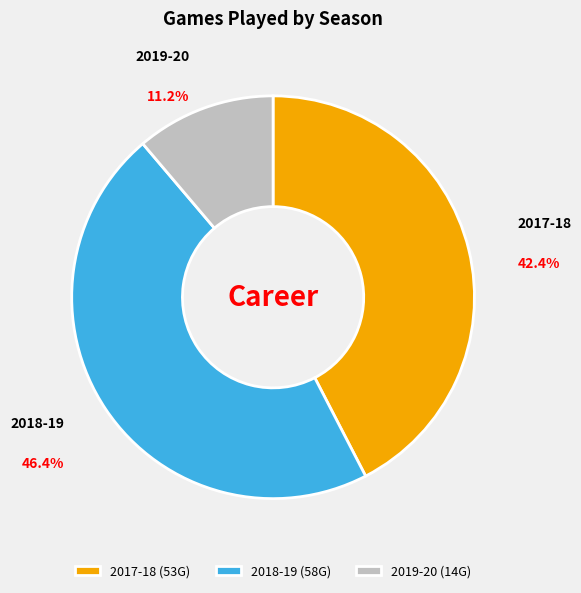

To the nearest percent, what is the difference between the 2019-20 and 2017-18 slice percentages?

31%